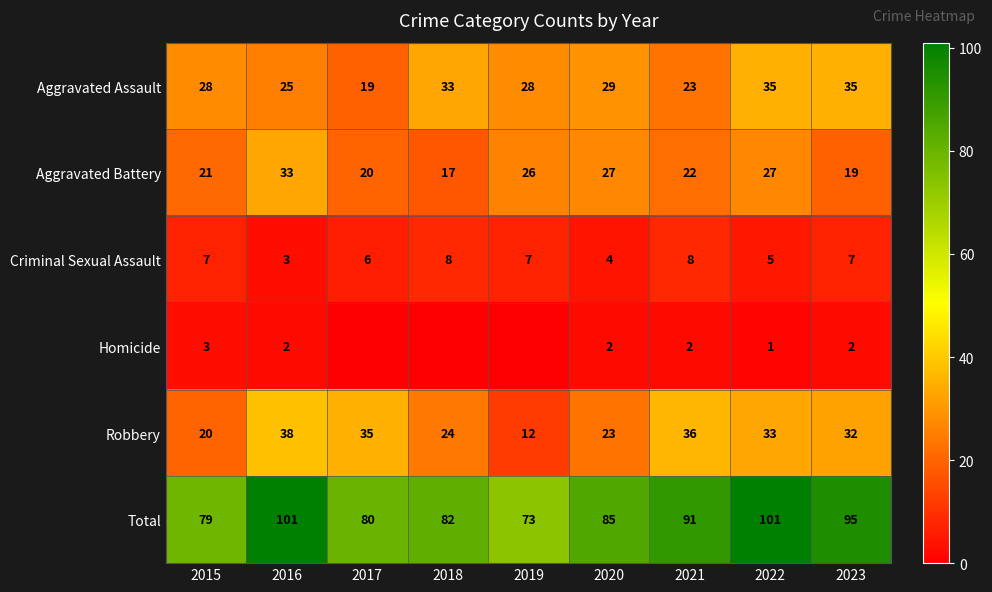

Between 2017 and 2023, which is larger?

2023